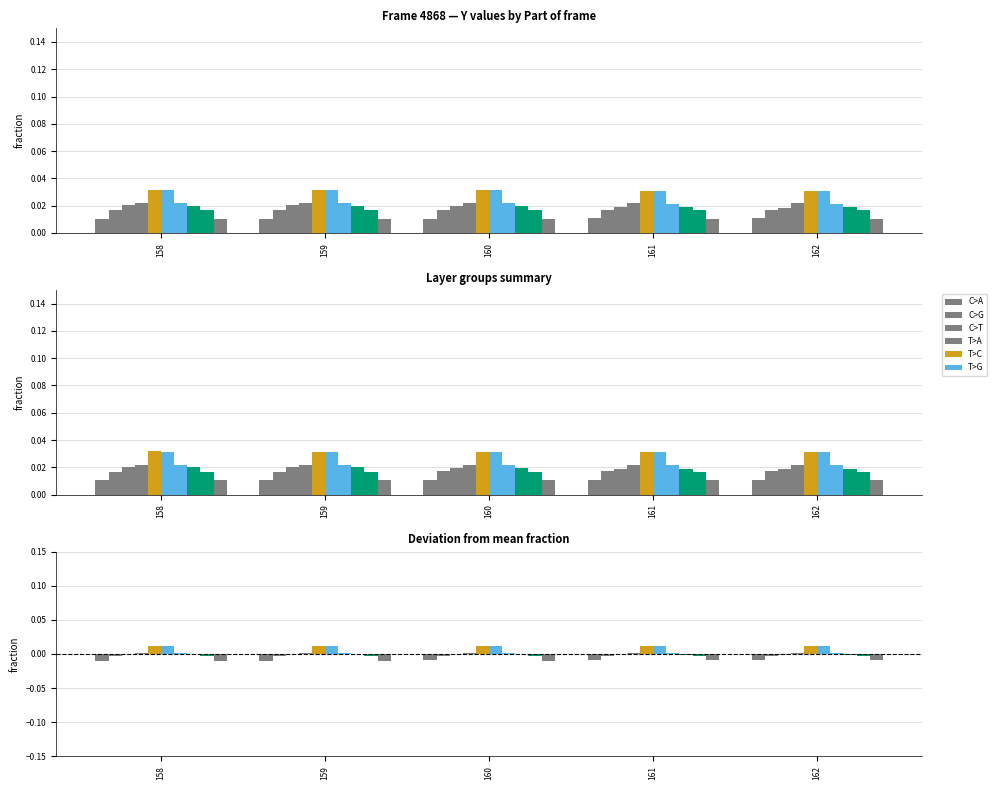

Which has a higher value, 159 or 161?

161